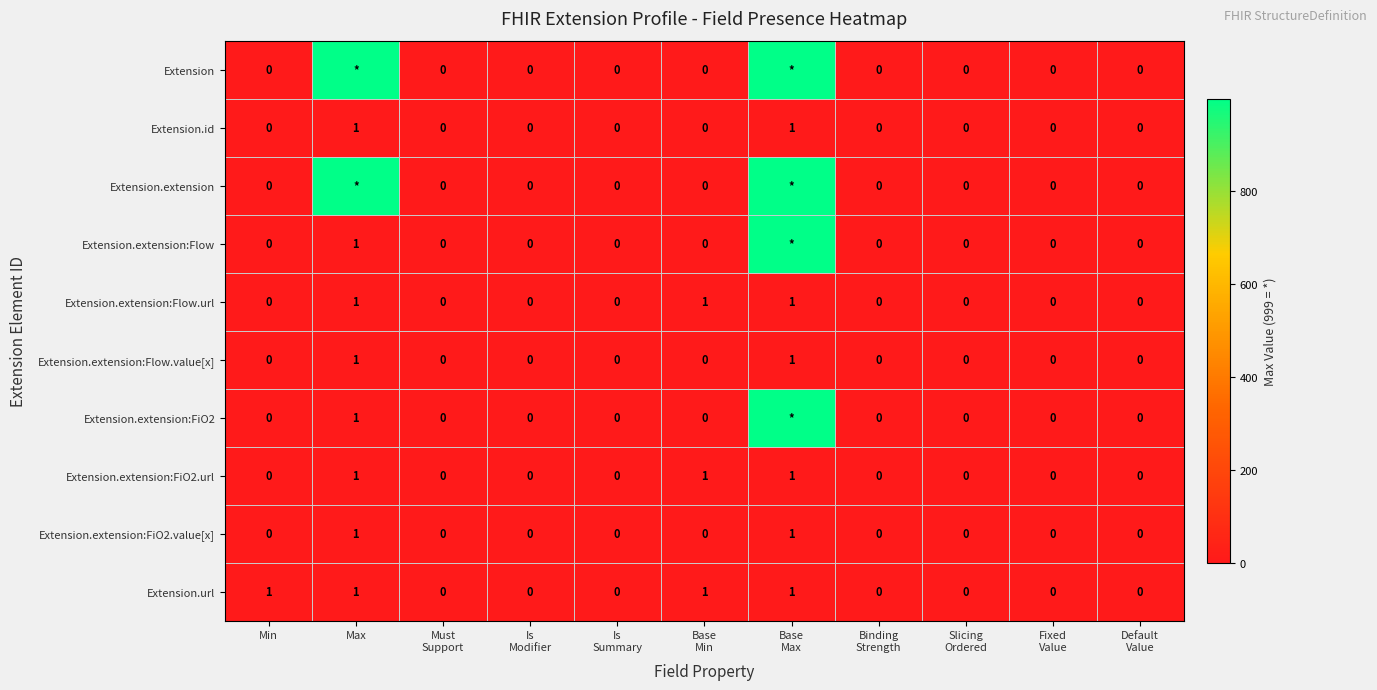

What is the difference between the second highest and second lowest values in the Extension.extension:FiO2.url series?

1